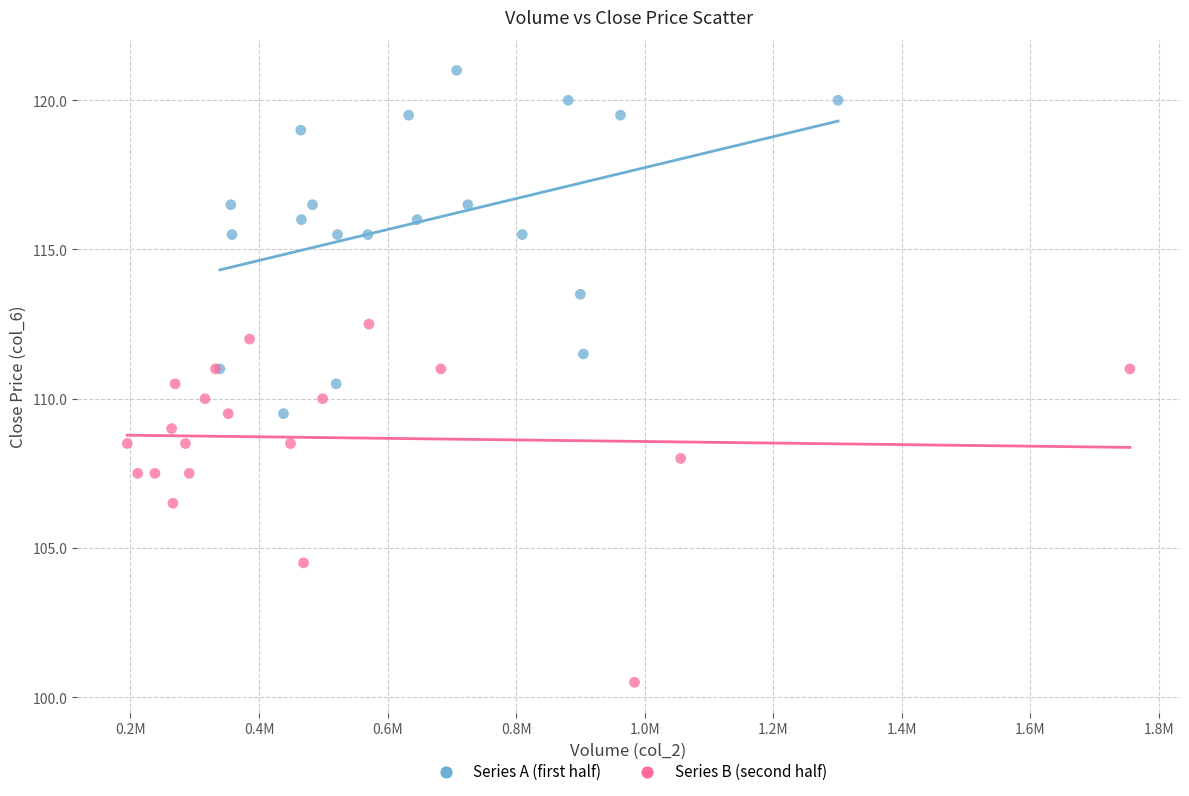

What are all the series names shown in the legend?

Series A (first half), Series B (second half)